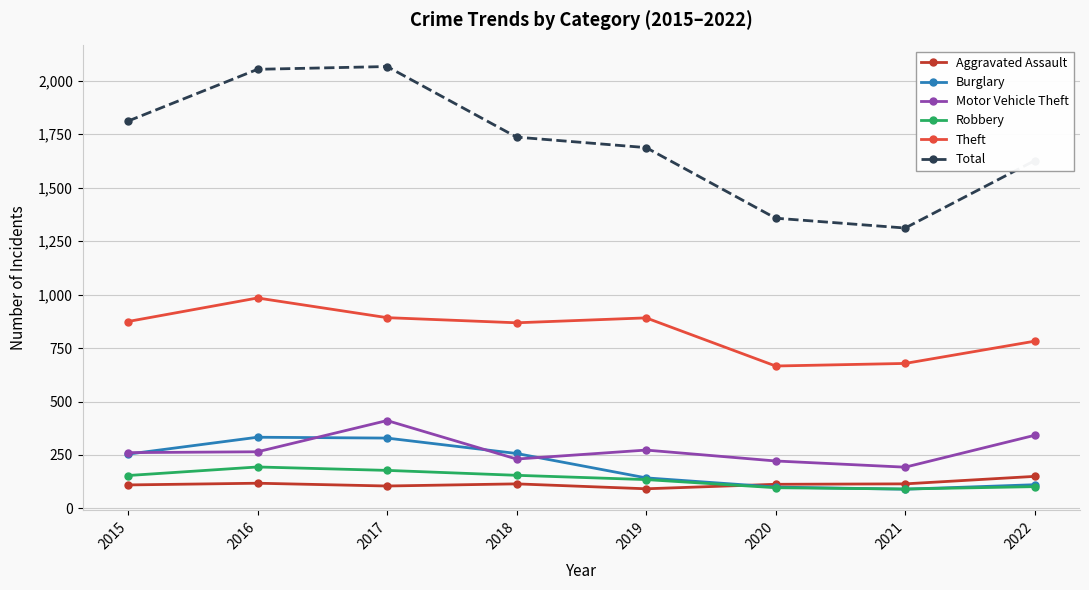

Count the number of categories in the chart.

8